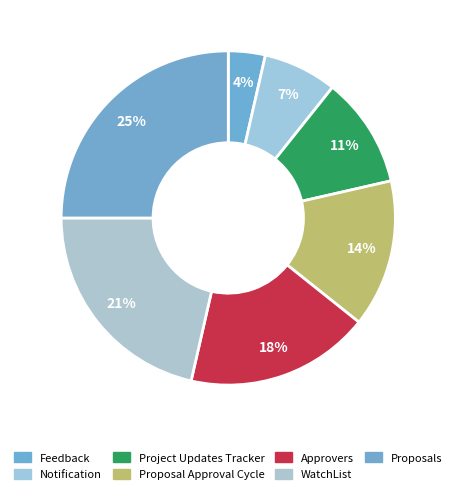

How many slices are in this pie chart?

7